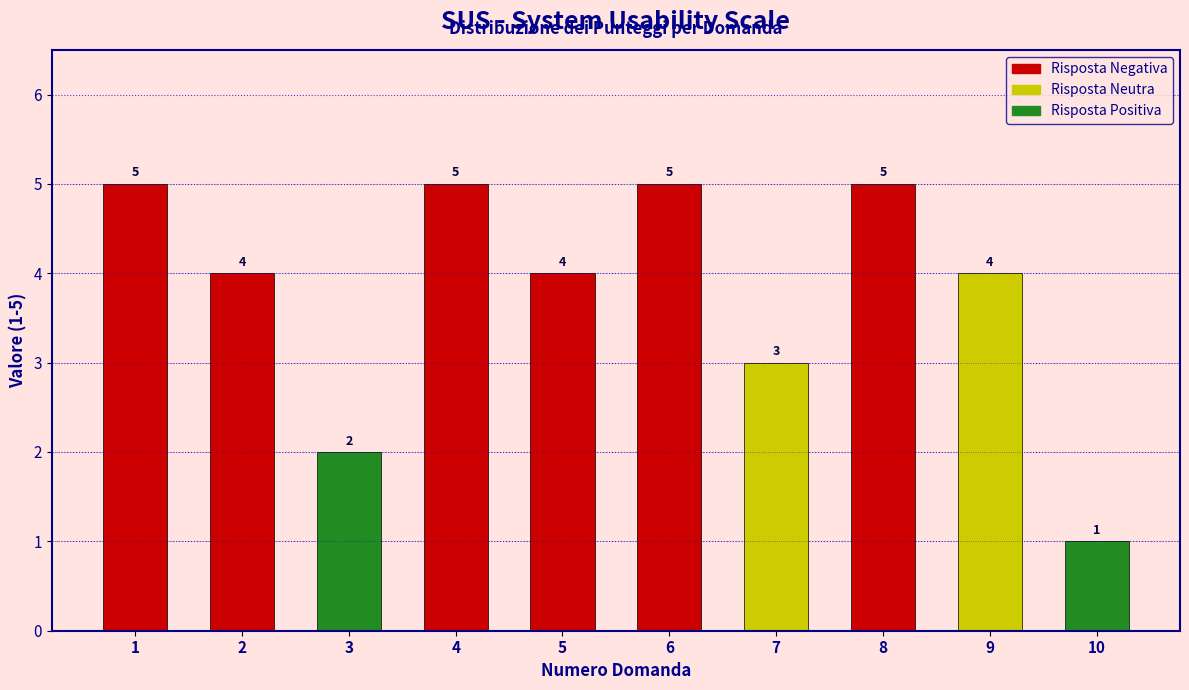

Reading left to right, transcribe all the data shown in this chart.

5	4	2	5	4	5	3	5	4	1